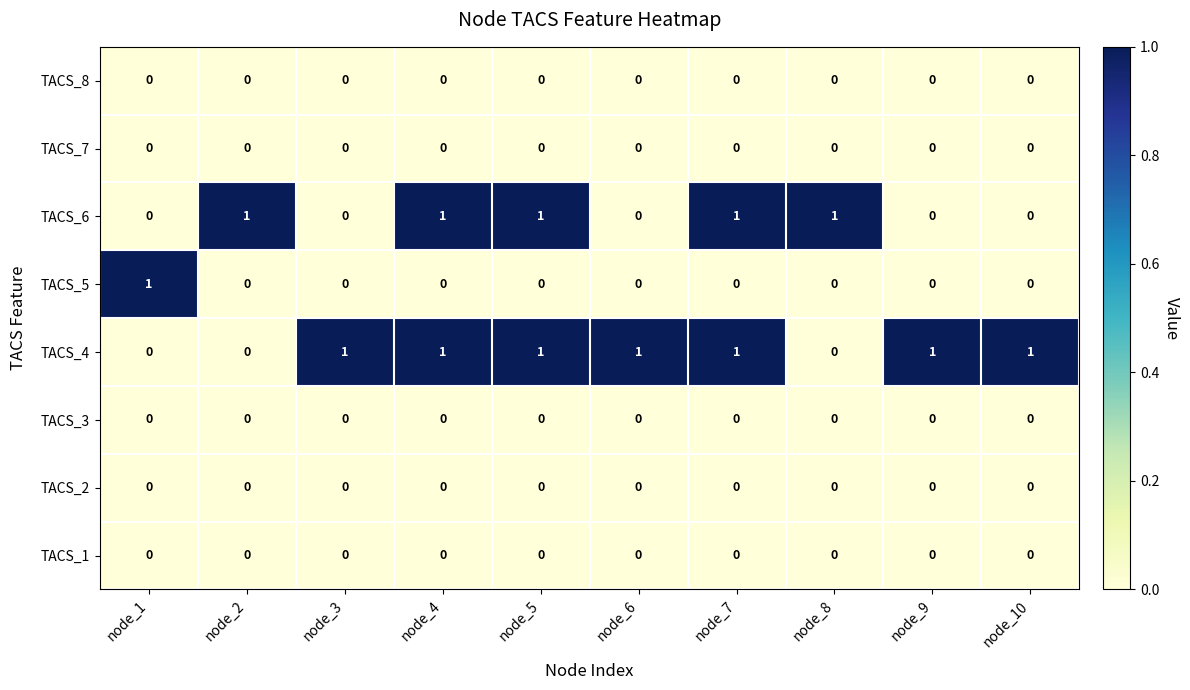

Which series has the largest total across all categories?

TACS_4